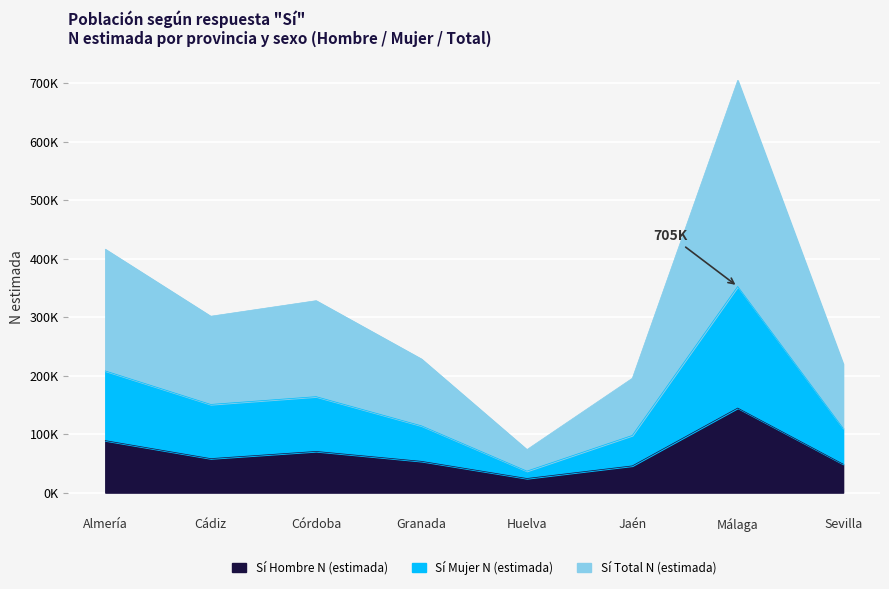

What is the maximum value shown in the chart?

704714